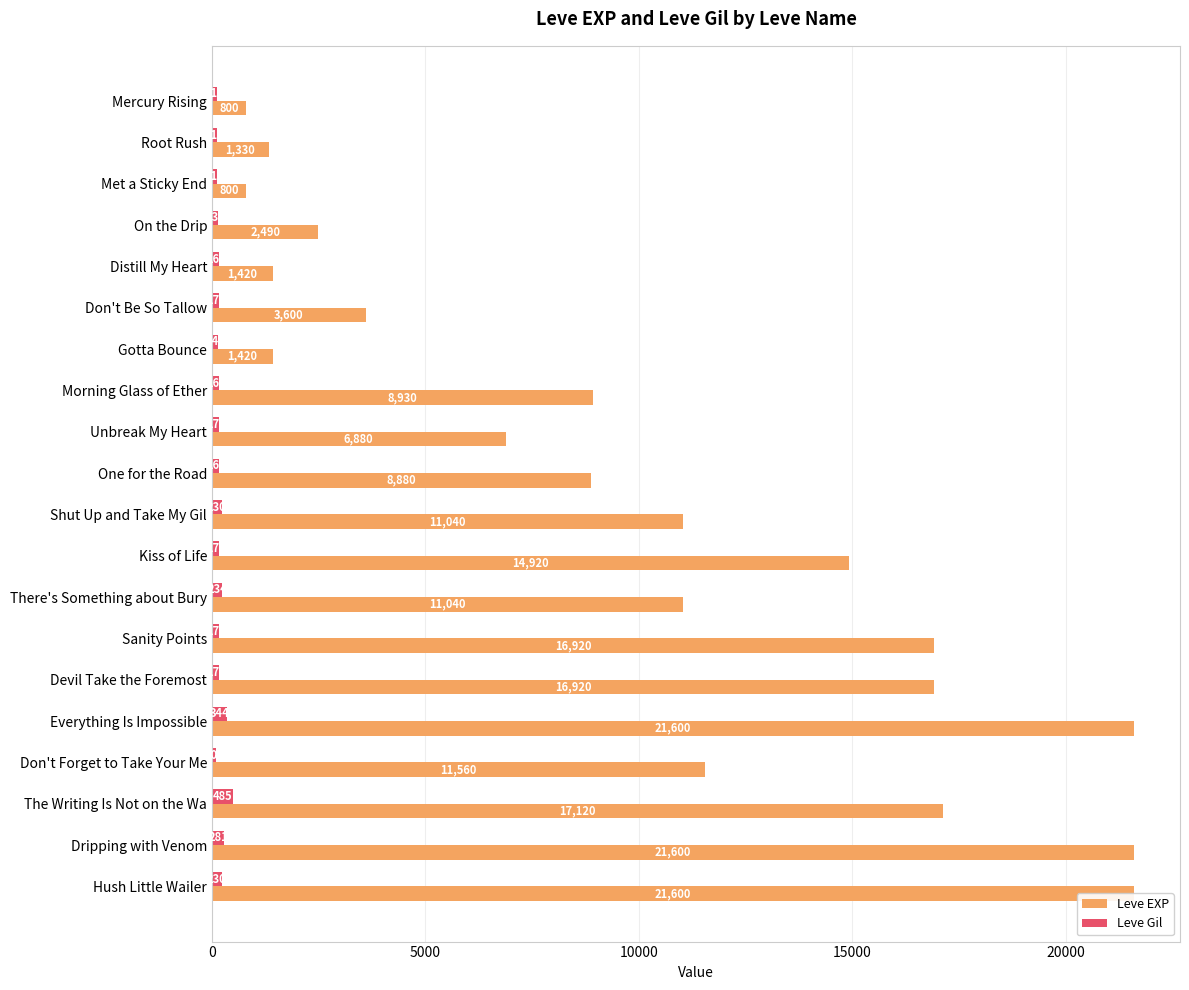

What is the difference between the highest and lowest values at Sanity Points?

16750